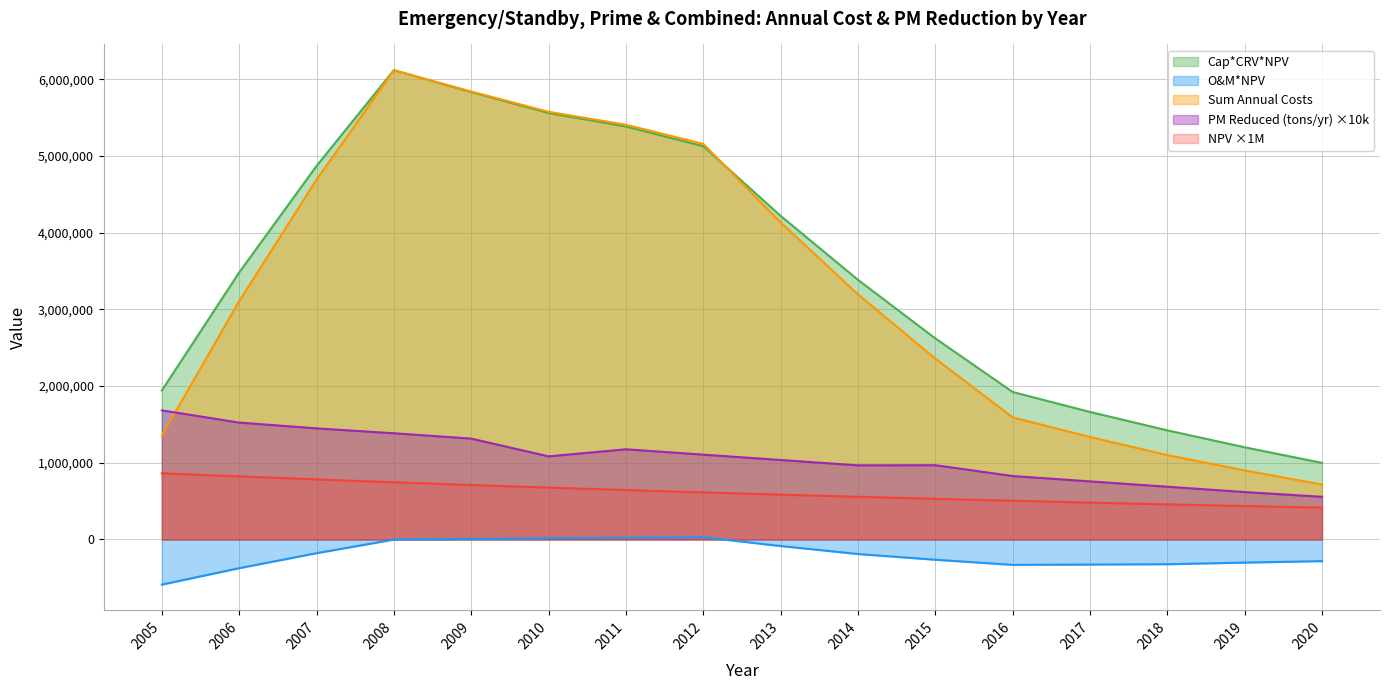

What is the value of the Cap*CRV*NPV point at the 8th from the left?

5129809.8